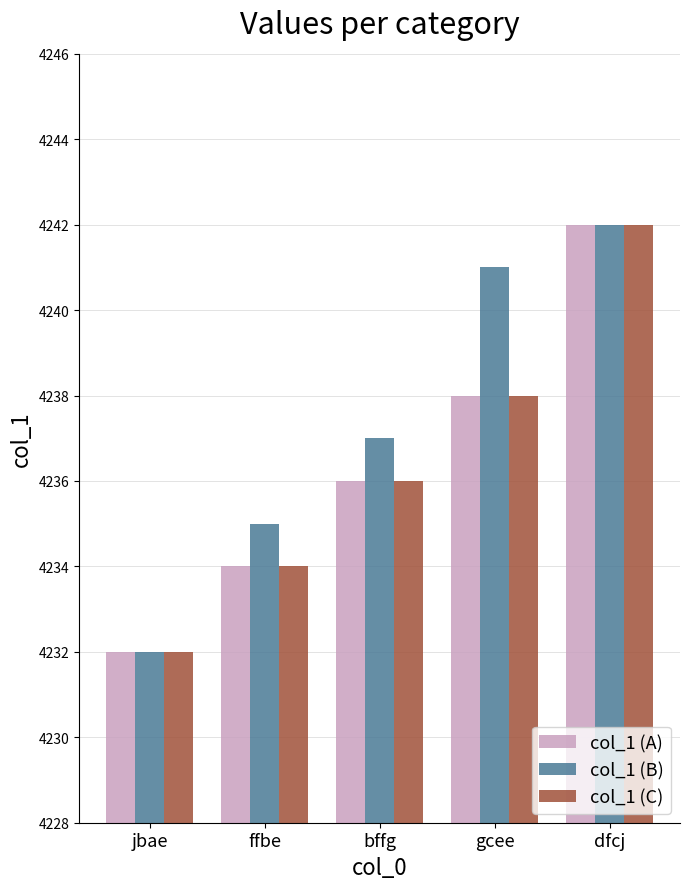

What is the sum of all col_1 (A) values?

21182